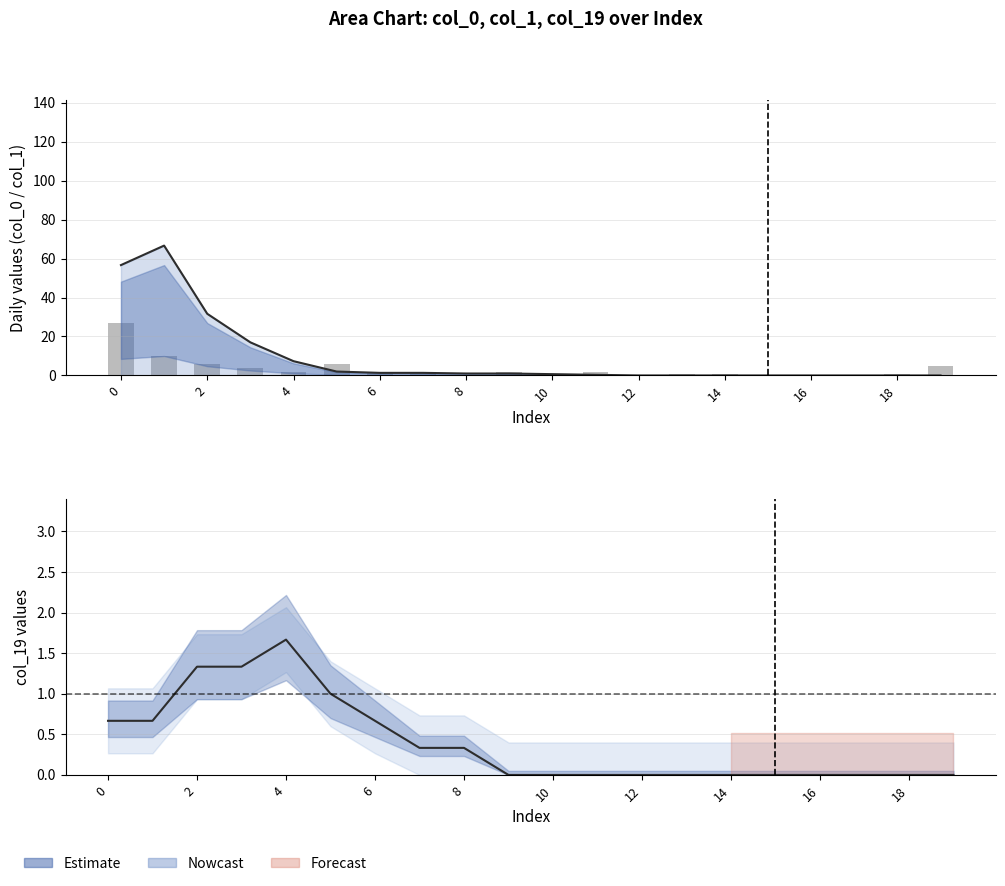

What is the label of the 8th bar from the left?

14